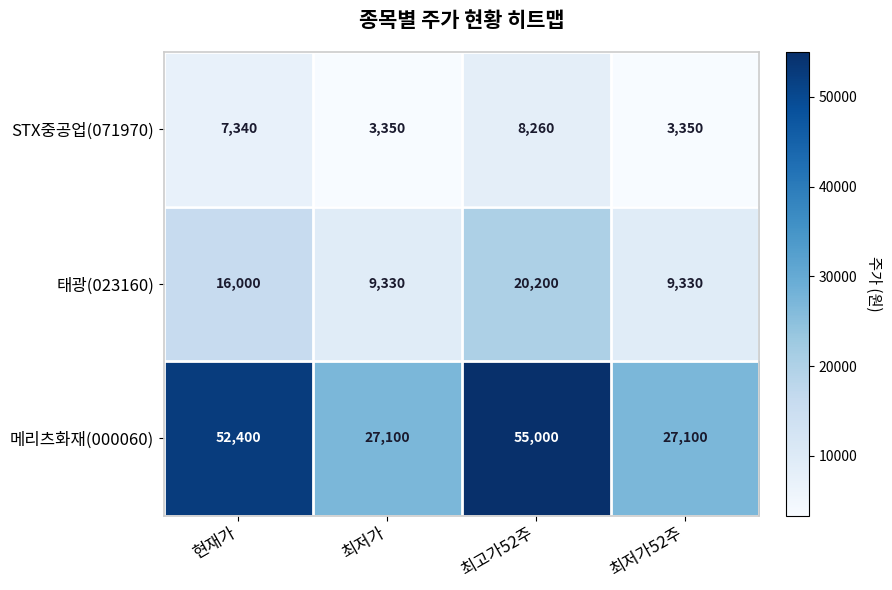

At which category is the sum across all series the highest?

최고가52주